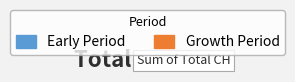

Is there any slice that represents more than half of the pie?

Yes